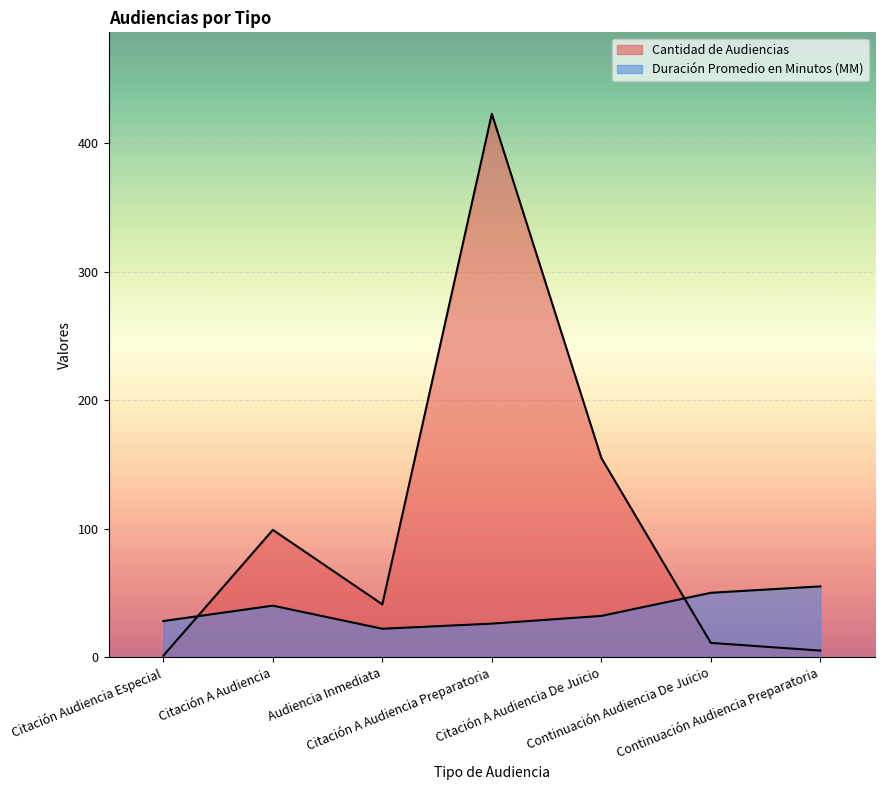

Which series has the largest total across all categories?

Cantidad de Audiencias